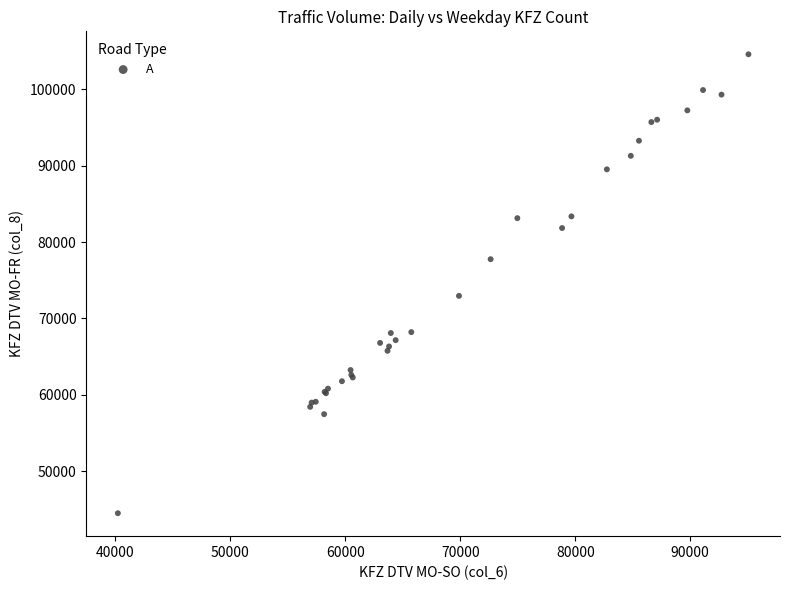

What Y value in the scatter plot is closest to 74544?

72960